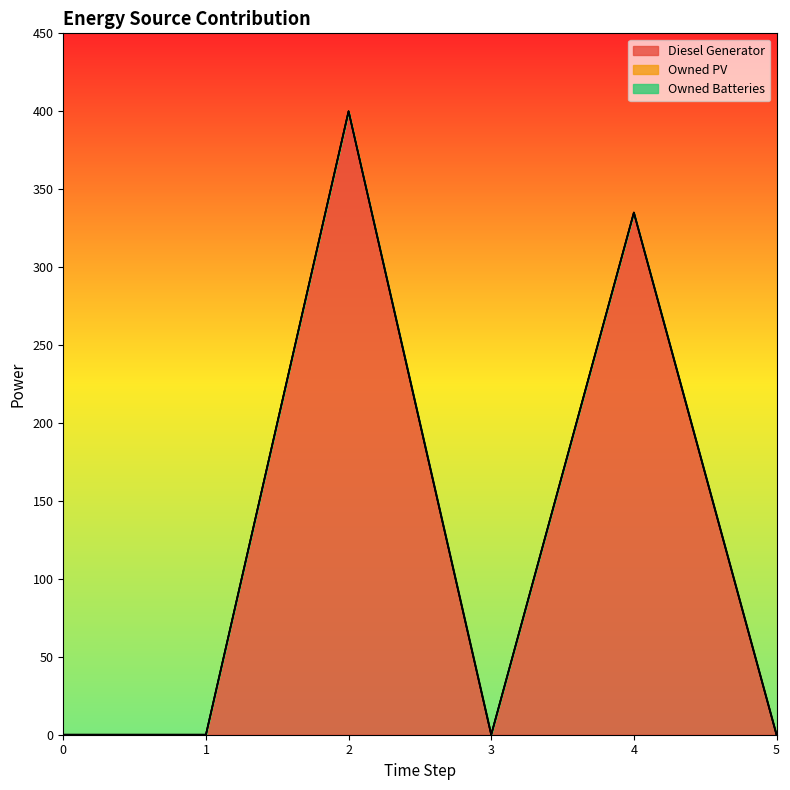

List the series in order of their peak value, highest first.

Diesel Generator, Owned PV, Owned Batteries